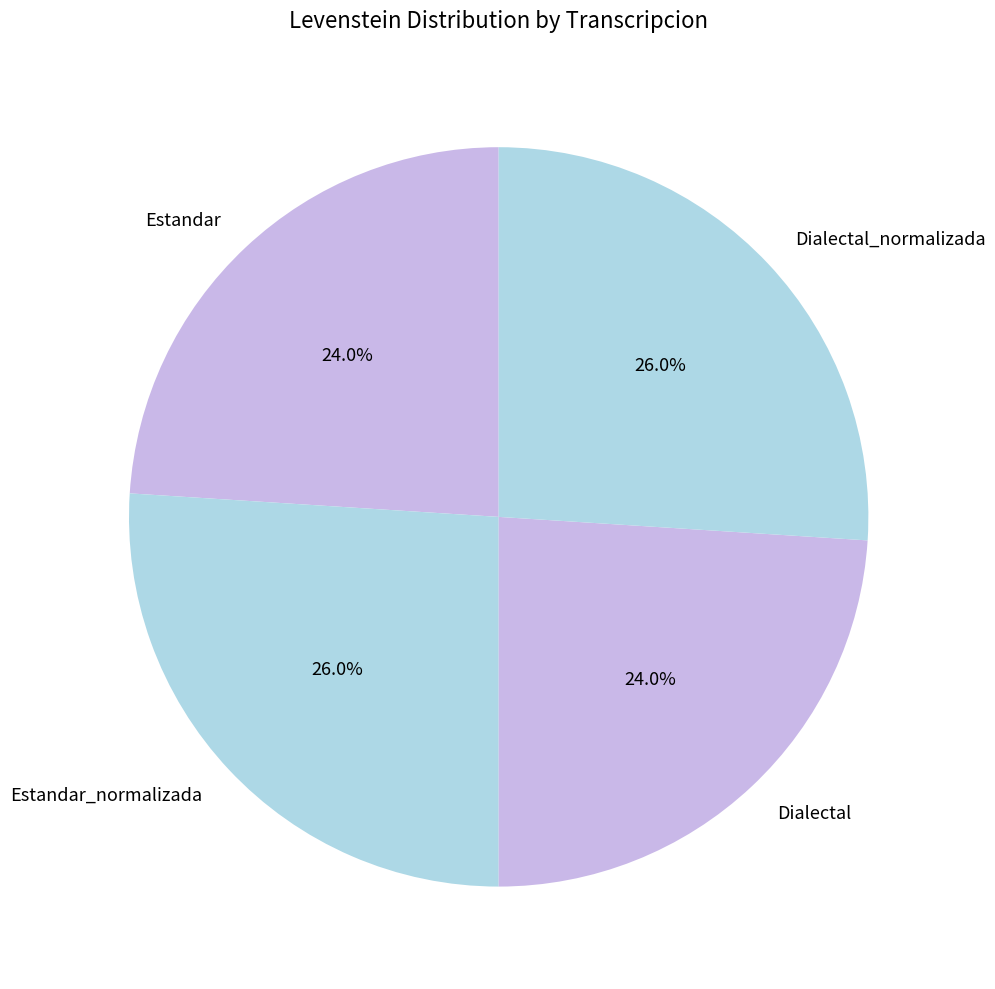

Does Dialectal account for over 50% of the chart?

No